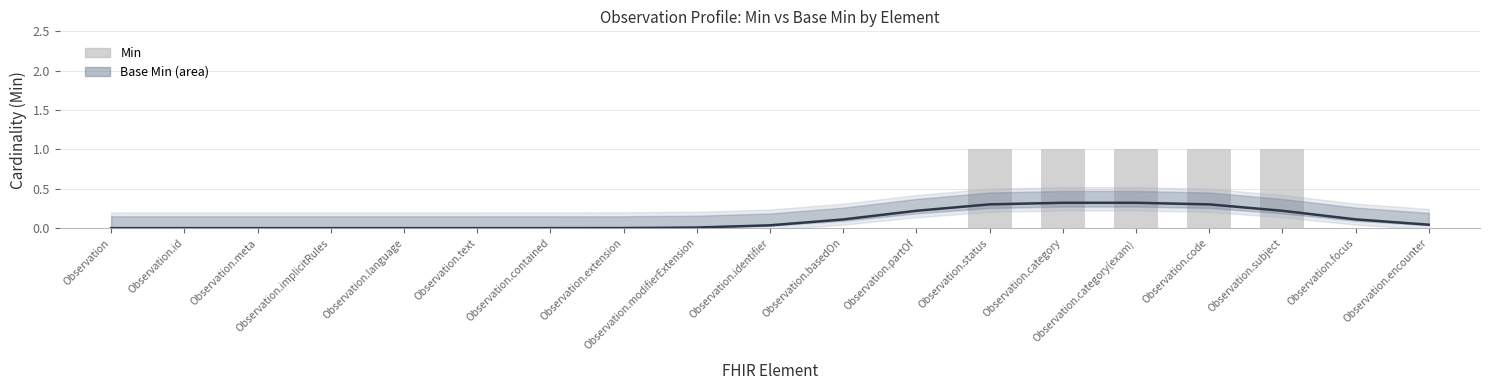

Is it true that Min equals -0.3 at Observation.modifierExtension?

False